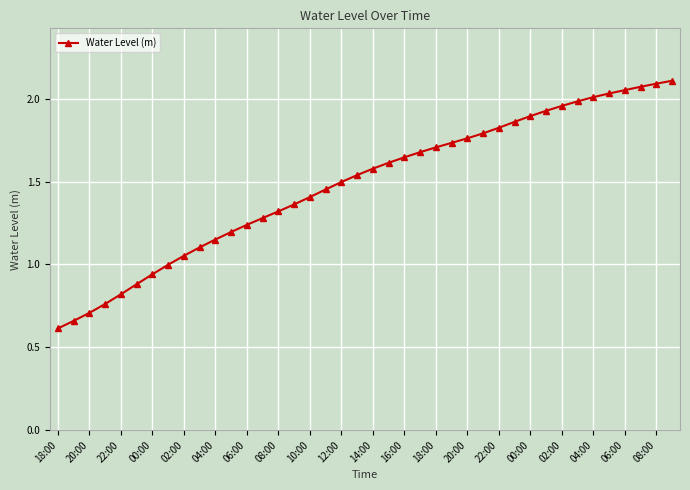

What is the smallest value displayed?

0.6